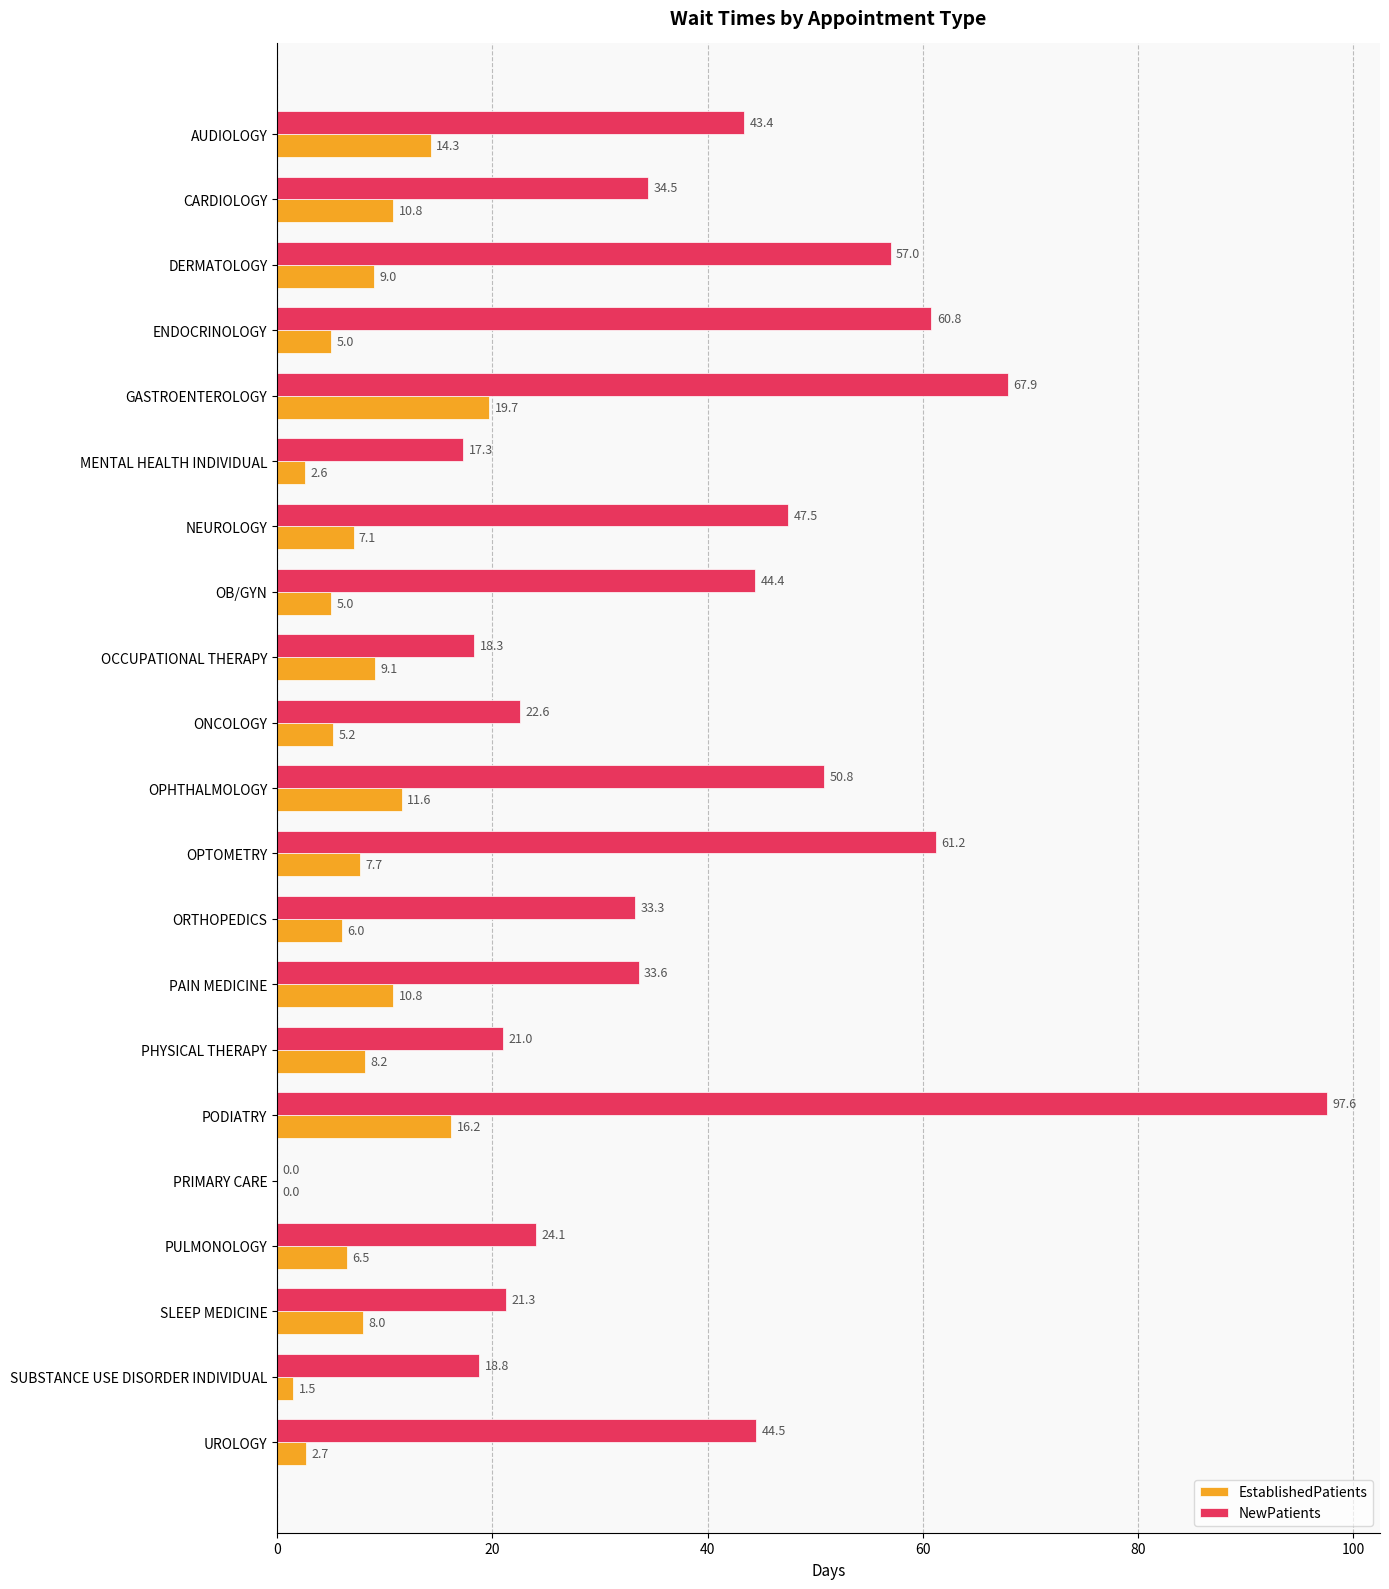

Which category has the highest value across all series?

PODIATRY